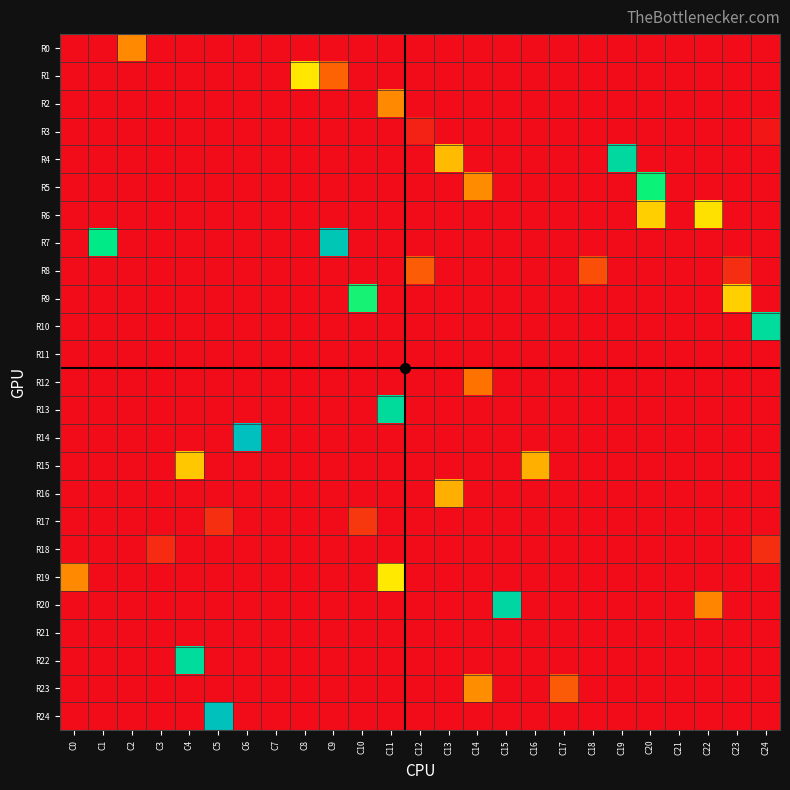

Reading right to left, extract all data points from this chart.

R0: C24=0.0	C23=0.0	C22=0.0	C21=0.0	C20=0.0	C19=0.0	C18=0.0	C17=0.0	C16=0.0	C15=0.0	C14=0.0	C13=0.0	C12=0.0	C11=0.0	C10=0.0	C9=0.0	C8=0.0	C7=0.0	C6=0.0	C5=0.0	C4=0.0	C3=0.0	C2=10.9	C1=0.0	C0=0.0
R1: C24=0.0	C23=0.0	C22=0.0	C21=0.0	C20=0.0	C19=0.0	C18=0.0	C17=0.0	C16=0.0	C15=0.0	C14=0.0	C13=0.0	C12=0.0	C11=0.0	C10=0.0	C9=8.0	C8=16.7	C7=0.0	C6=0.0	C5=0.0	C4=0.0	C3=0.0	C2=0.0	C1=0.0	C0=0.0
R2: C24=0.0	C23=0.0	C22=0.0	C21=0.0	C20=0.0	C19=0.0	C18=0.0	C17=0.0	C16=0.0	C15=0.0	C14=0.0	C13=0.0	C12=0.0	C11=10.9	C10=0.0	C9=0.0	C8=0.0	C7=0.0	C6=0.0	C5=0.0	C4=0.0	C3=0.0	C2=0.0	C1=0.0	C0=0.0
R3: C24=0.9	C23=0.0	C22=0.0	C21=0.0	C20=0.0	C19=0.0	C18=0.0	C17=0.0	C16=0.0	C15=0.0	C14=0.0	C13=0.0	C12=2.0	C11=0.0	C10=0.0	C9=0.0	C8=0.0	C7=0.0	C6=0.0	C5=0.0	C4=0.0	C3=0.0	C2=0.0	C1=0.0	C0=0.0
R4: C24=0.0	C23=0.0	C22=0.0	C21=0.0	C20=0.0	C19=27.7	C18=0.0	C17=0.0	C16=0.0	C15=0.0	C14=0.0	C13=14.0	C12=0.0	C11=0.0	C10=0.0	C9=0.0	C8=0.0	C7=0.0	C6=0.0	C5=0.0	C4=0.0	C3=0.0	C2=0.0	C1=0.0	C0=0.0
R5: C24=0.0	C23=0.0	C22=0.0	C21=0.0	C20=23.4	C19=0.0	C18=0.0	C17=0.0	C16=0.0	C15=0.0	C14=11.0	C13=0.0	C12=0.0	C11=0.0	C10=0.0	C9=0.0	C8=0.0	C7=0.0	C6=0.0	C5=0.0	C4=0.0	C3=0.0	C2=0.0	C1=0.0	C0=0.0
R6: C24=0.0	C23=0.0	C22=16.4	C21=0.0	C20=15.2	C19=0.0	C18=0.0	C17=0.0	C16=0.0	C15=0.0	C14=0.0	C13=0.0	C12=0.0	C11=0.0	C10=0.0	C9=0.0	C8=0.0	C7=0.0	C6=0.0	C5=0.0	C4=0.0	C3=0.0	C2=0.0	C1=0.0	C0=0.0
R7: C24=0.0	C23=0.0	C22=0.0	C21=0.0	C20=0.0	C19=0.0	C18=0.0	C17=0.0	C16=0.0	C15=0.0	C14=0.0	C13=0.0	C12=0.0	C11=0.0	C10=0.0	C9=30.3	C8=0.0	C7=0.0	C6=0.0	C5=0.0	C4=0.0	C3=0.0	C2=0.0	C1=24.7	C0=0.0
R8: C24=0.0	C23=3.2	C22=0.0	C21=0.0	C20=0.0	C19=0.0	C18=6.1	C17=0.0	C16=0.0	C15=0.0	C14=0.0	C13=0.0	C12=7.4	C11=0.0	C10=0.0	C9=0.0	C8=0.0	C7=0.0	C6=0.0	C5=0.0	C4=0.0	C3=0.0	C2=0.0	C1=0.0	C0=0.0
R9: C24=0.0	C23=15.2	C22=0.0	C21=0.0	C20=0.0	C19=0.0	C18=0.0	C17=0.0	C16=0.0	C15=0.0	C14=0.0	C13=0.0	C12=0.0	C11=0.0	C10=23.1	C9=0.0	C8=0.0	C7=0.0	C6=0.0	C5=0.0	C4=0.0	C3=0.0	C2=0.0	C1=0.0	C0=0.0
R10: C24=27.1	C23=0.0	C22=0.0	C21=0.0	C20=0.0	C19=0.0	C18=0.0	C17=0.0	C16=0.0	C15=0.0	C14=0.0	C13=0.0	C12=0.0	C11=0.0	C10=0.0	C9=0.0	C8=0.0	C7=0.0	C6=0.0	C5=0.0	C4=0.0	C3=0.0	C2=0.0	C1=0.0	C0=0.0
R11: C24=0.0	C23=0.0	C22=0.0	C21=0.0	C20=0.0	C19=0.0	C18=0.0	C17=0.0	C16=0.0	C15=0.0	C14=0.0	C13=0.0	C12=0.0	C11=0.0	C10=0.0	C9=0.0	C8=0.0	C7=0.0	C6=0.0	C5=0.0	C4=0.0	C3=0.0	C2=0.0	C1=0.0	C0=0.0
R12: C24=0.0	C23=0.0	C22=0.0	C21=0.0	C20=0.0	C19=0.0	C18=0.0	C17=0.0	C16=0.0	C15=0.0	C14=9.4	C13=0.0	C12=0.0	C11=0.0	C10=0.0	C9=0.0	C8=0.0	C7=0.0	C6=0.0	C5=0.0	C4=0.0	C3=0.0	C2=0.0	C1=0.0	C0=0.0
R13: C24=0.0	C23=0.0	C22=0.0	C21=0.0	C20=0.0	C19=0.0	C18=0.0	C17=0.0	C16=0.0	C15=0.0	C14=0.0	C13=0.0	C12=0.0	C11=27.3	C10=0.0	C9=0.0	C8=0.0	C7=0.0	C6=0.0	C5=0.0	C4=0.0	C3=0.0	C2=0.0	C1=0.0	C0=0.0
R14: C24=0.0	C23=0.0	C22=0.0	C21=0.0	C20=0.0	C19=0.0	C18=0.0	C17=0.0	C16=0.0	C15=0.0	C14=0.0	C13=0.0	C12=0.0	C11=0.0	C10=0.0	C9=0.0	C8=0.0	C7=0.0	C6=31.6	C5=0.0	C4=0.0	C3=0.0	C2=0.0	C1=0.0	C0=0.0
R15: C24=0.0	C23=0.0	C22=0.0	C21=0.0	C20=0.0	C19=0.0	C18=0.0	C17=0.0	C16=13.2	C15=0.0	C14=0.0	C13=0.0	C12=0.0	C11=0.0	C10=0.0	C9=0.0	C8=0.0	C7=0.0	C6=0.0	C5=0.0	C4=14.7	C3=0.0	C2=0.0	C1=0.0	C0=0.0
R16: C24=0.0	C23=0.0	C22=0.0	C21=0.0	C20=0.0	C19=0.0	C18=0.0	C17=0.0	C16=0.0	C15=0.0	C14=0.0	C13=13.2	C12=0.0	C11=0.0	C10=0.0	C9=0.0	C8=0.0	C7=0.0	C6=0.0	C5=0.0	C4=0.0	C3=0.0	C2=0.0	C1=0.0	C0=0.0
R17: C24=0.0	C23=0.0	C22=0.0	C21=0.0	C20=0.0	C19=0.0	C18=0.0	C17=0.0	C16=0.0	C15=0.0	C14=0.0	C13=0.0	C12=0.0	C11=0.0	C10=4.0	C9=0.0	C8=0.0	C7=0.0	C6=0.0	C5=3.2	C4=0.0	C3=0.0	C2=0.0	C1=0.0	C0=0.0
R18: C24=3.1	C23=0.0	C22=0.0	C21=0.0	C20=0.0	C19=0.0	C18=0.0	C17=0.0	C16=0.0	C15=0.0	C14=0.0	C13=0.0	C12=0.0	C11=0.0	C10=0.0	C9=0.0	C8=0.0	C7=0.0	C6=0.0	C5=0.0	C4=0.0	C3=2.9	C2=0.0	C1=0.0	C0=0.0
R19: C24=0.0	C23=0.0	C22=0.0	C21=0.0	C20=0.0	C19=0.0	C18=0.0	C17=0.0	C16=0.0	C15=0.0	C14=0.0	C13=0.0	C12=0.0	C11=16.9	C10=0.0	C9=0.0	C8=0.0	C7=0.0	C6=0.0	C5=0.0	C4=0.0	C3=0.0	C2=0.0	C1=0.0	C0=10.9
R20: C24=0.0	C23=0.0	C22=10.7	C21=0.0	C20=0.0	C19=0.0	C18=0.0	C17=0.0	C16=0.0	C15=27.9	C14=0.0	C13=0.0	C12=0.0	C11=0.0	C10=0.0	C9=0.0	C8=0.0	C7=0.0	C6=0.0	C5=0.0	C4=0.0	C3=0.0	C2=0.0	C1=0.0	C0=0.0
R21: C24=0.0	C23=0.0	C22=0.0	C21=0.0	C20=0.0	C19=0.0	C18=0.0	C17=0.0	C16=0.0	C15=0.0	C14=0.0	C13=0.0	C12=0.0	C11=0.0	C10=0.0	C9=0.0	C8=0.0	C7=0.0	C6=0.0	C5=0.0	C4=0.0	C3=0.0	C2=0.0	C1=0.0	C0=0.0
R22: C24=0.0	C23=0.0	C22=0.0	C21=0.0	C20=0.0	C19=0.0	C18=0.0	C17=0.0	C16=0.0	C15=0.0	C14=0.0	C13=0.0	C12=0.0	C11=0.0	C10=0.0	C9=0.0	C8=0.0	C7=0.0	C6=0.0	C5=0.0	C4=27.1	C3=0.0	C2=0.0	C1=0.0	C0=0.0
R23: C24=0.0	C23=0.0	C22=0.0	C21=0.0	C20=0.0	C19=0.0	C18=0.0	C17=7.2	C16=0.0	C15=0.0	C14=11.2	C13=0.0	C12=0.0	C11=0.0	C10=0.0	C9=0.0	C8=0.0	C7=0.0	C6=0.0	C5=0.0	C4=0.0	C3=0.0	C2=0.0	C1=0.0	C0=0.0
R24: C24=0.0	C23=0.0	C22=0.0	C21=0.0	C20=0.0	C19=0.0	C18=0.0	C17=0.0	C16=0.0	C15=0.0	C14=0.0	C13=0.0	C12=0.0	C11=0.0	C10=0.0	C9=0.0	C8=0.0	C7=0.0	C6=0.0	C5=31.2	C4=0.0	C3=0.0	C2=0.0	C1=0.0	C0=0.0